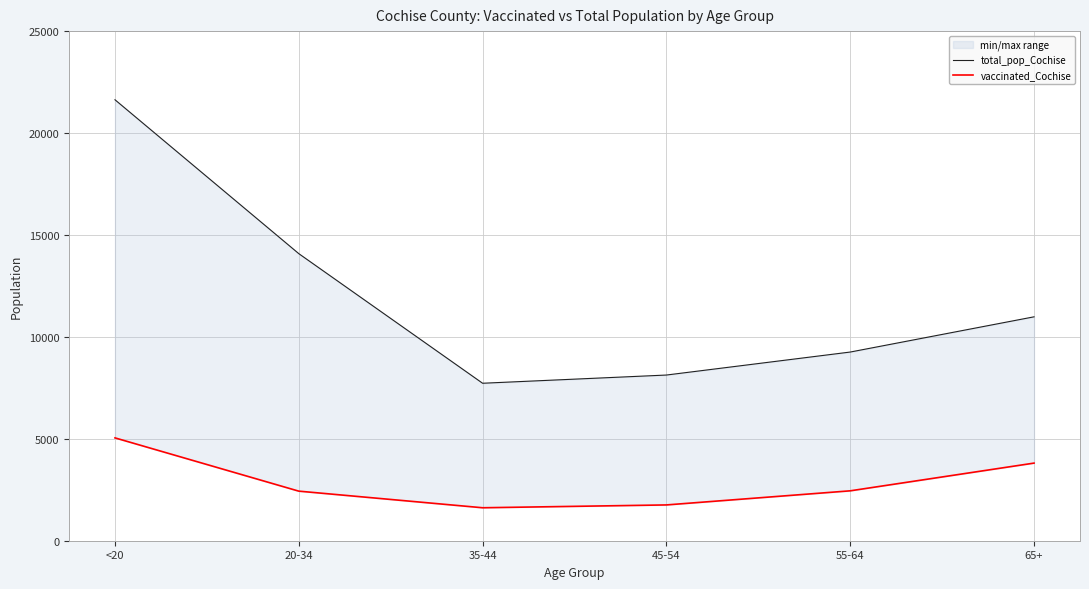

Which series changed the most between 45-54 and 65+?

total_pop_Cochise